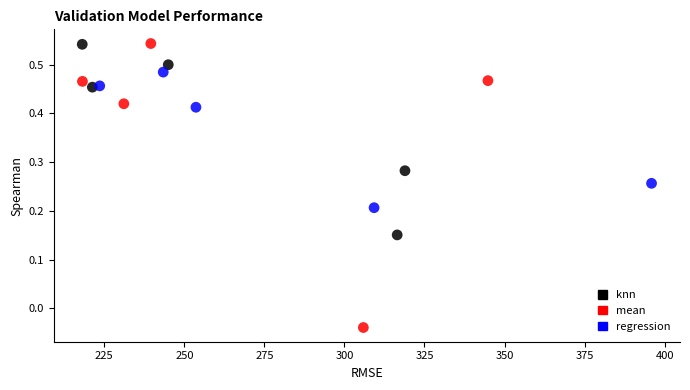

Which series contains the lowest Y value?

mean